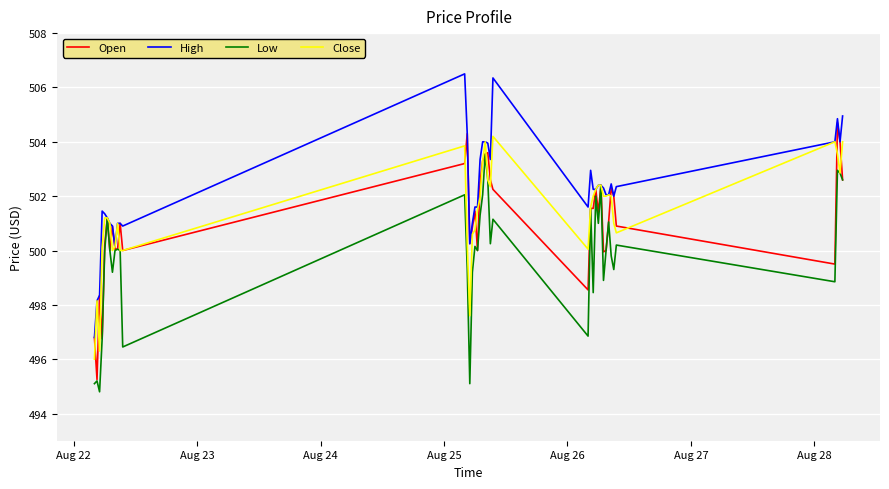

Which series has the largest total across all categories?

High